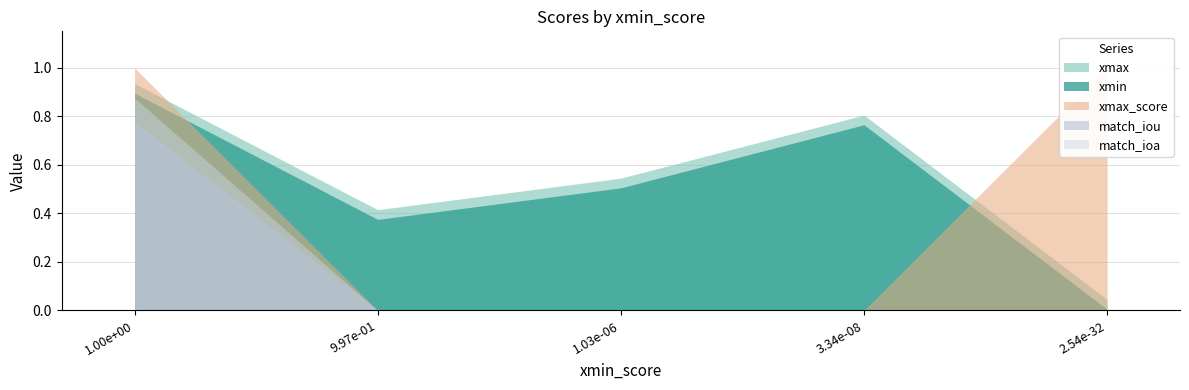

Reading left to right, transcribe all the data shown in this chart.

xmin: 0.895=0.9	0.375=0.4	0.505=0.5	0.765=0.8	0.005=0.0
xmax: 0.895=0.9	0.375=0.4	0.505=0.5	0.765=0.8	0.005=0.0
xmax_score: 0.895=1.0	0.375=0.0	0.505=0.0	0.765=0.0	0.005=1.0
score: 0.895=1.0	0.375=0.0	0.505=0.0	0.765=0.0	0.005=0.0
match_iou: 0.895=0.8	0.375=0.0	0.505=0.0	0.765=0.0	0.005=0.0
match_ioa: 0.895=0.9	0.375=0.0	0.505=0.0	0.765=0.0	0.005=0.0